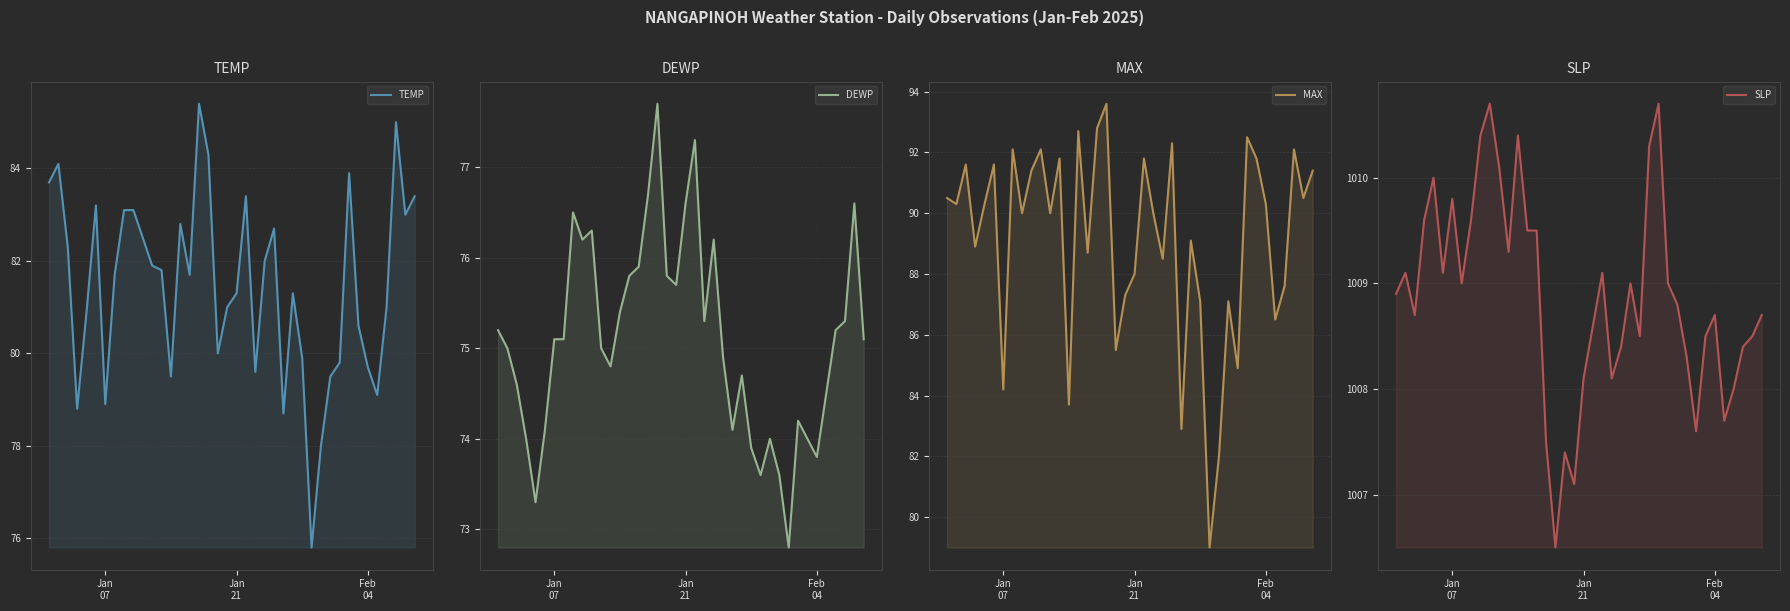

True or false: TEMP and DEWP intersect in this chart.

False